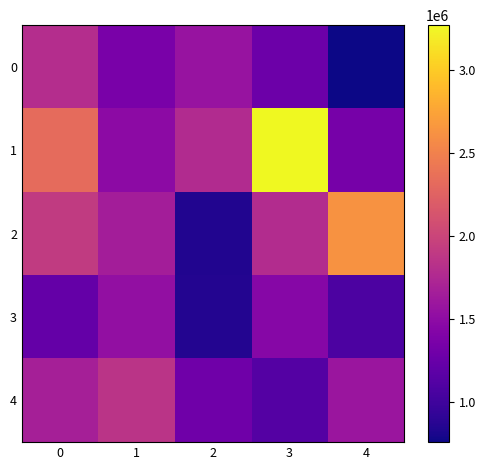

Reading left to right, extract all data points from this chart.

0: 0=1789077	1=1356923	2=1570006	3=1268568	4=755344
1: 0=2326190	1=1484747	2=1778359	3=3273614	4=1339856
2: 0=1910570	1=1654606	2=838205	3=1786263	4=2627453
3: 0=1226839	1=1523372	2=852034	3=1444316	4=1073874
4: 0=1674535	1=1856300	2=1287860	3=1122419	4=1586467